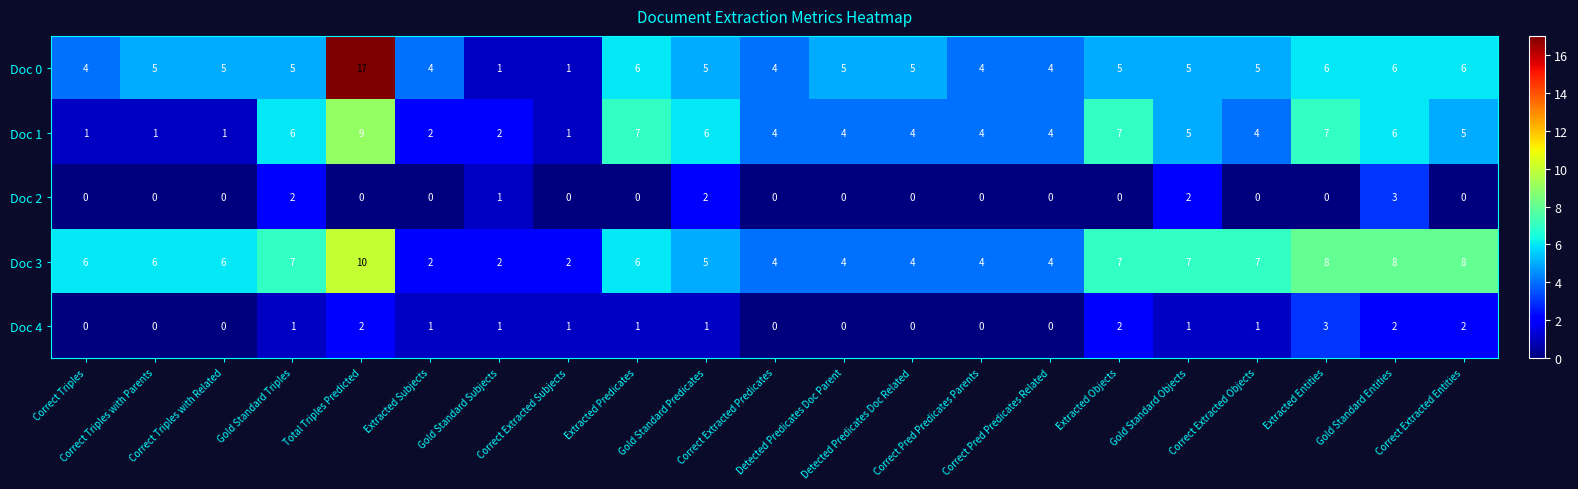

What is the sum of all Doc 3 values?

117